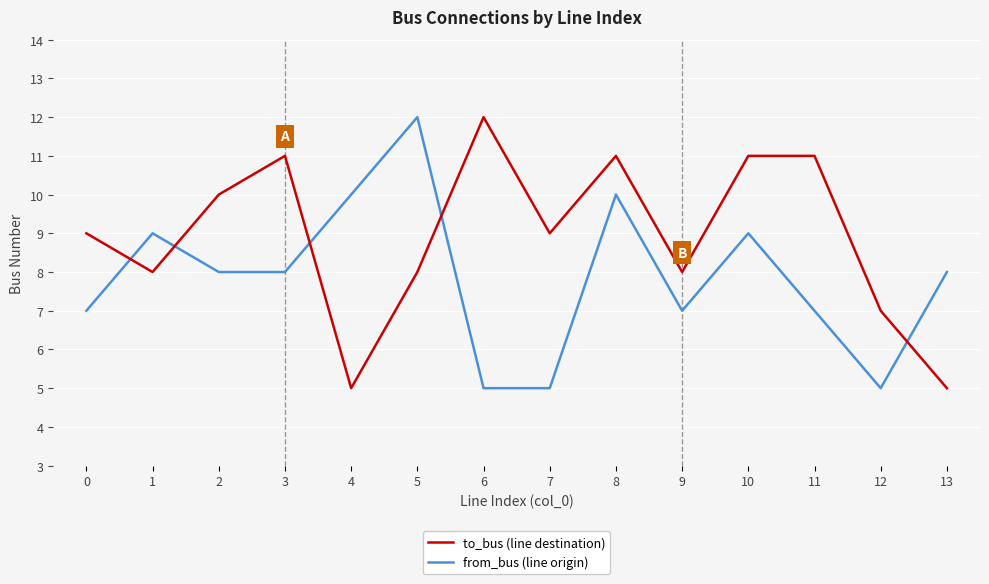

How many interior local valleys does the to_bus (line destination) series have?

4